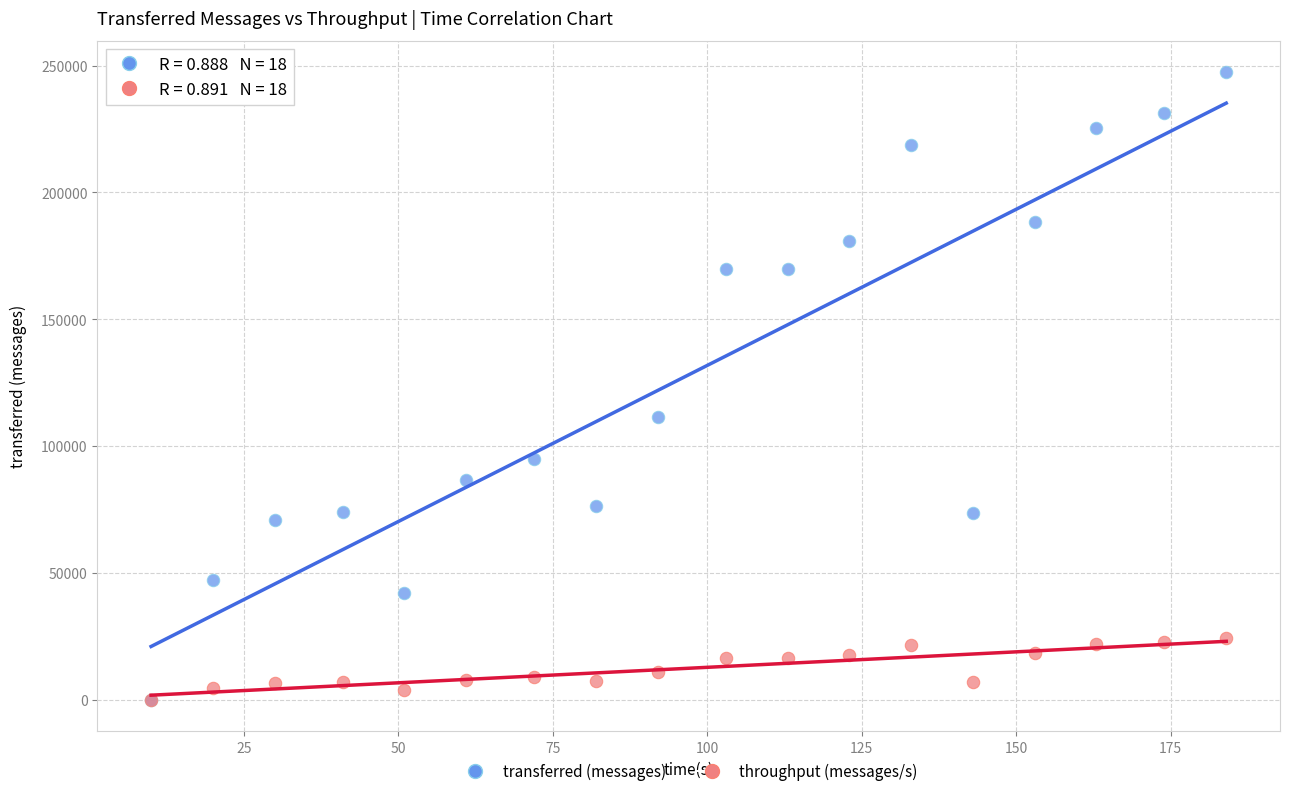

In the transferred (messages) series, what Y value is closest to 123660?

111580